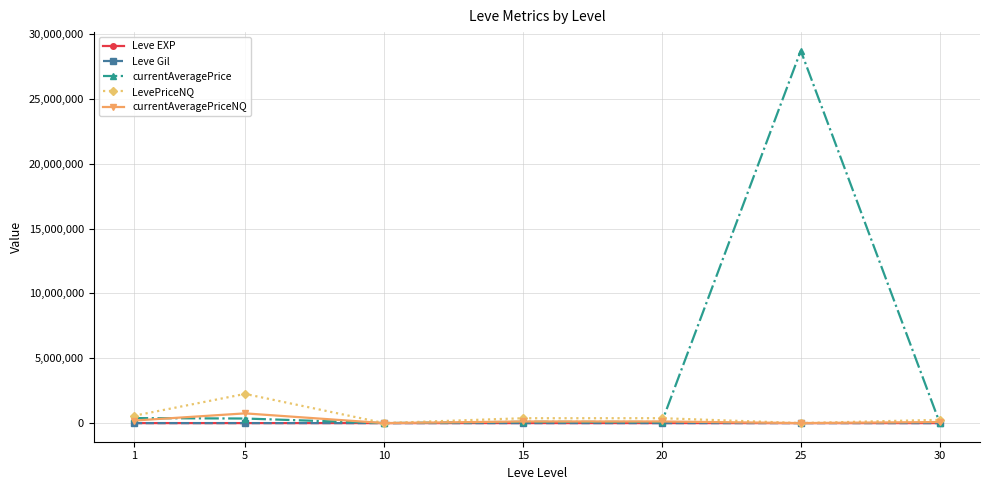

What is the greatest value displayed?

28714722.8